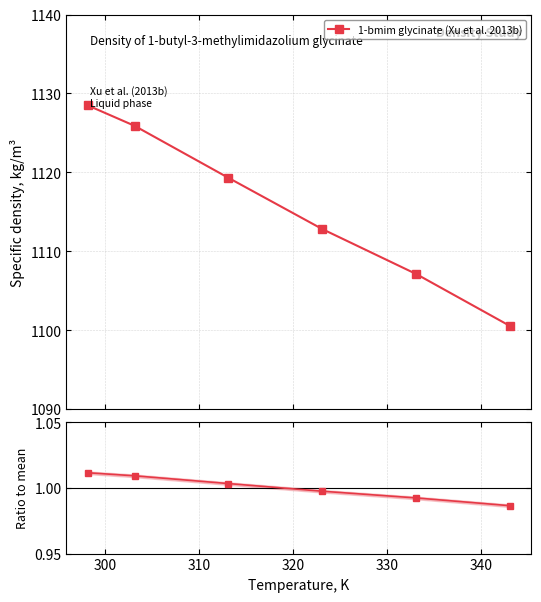

True or false: there are more than 0 points higher than both neighbors.

False